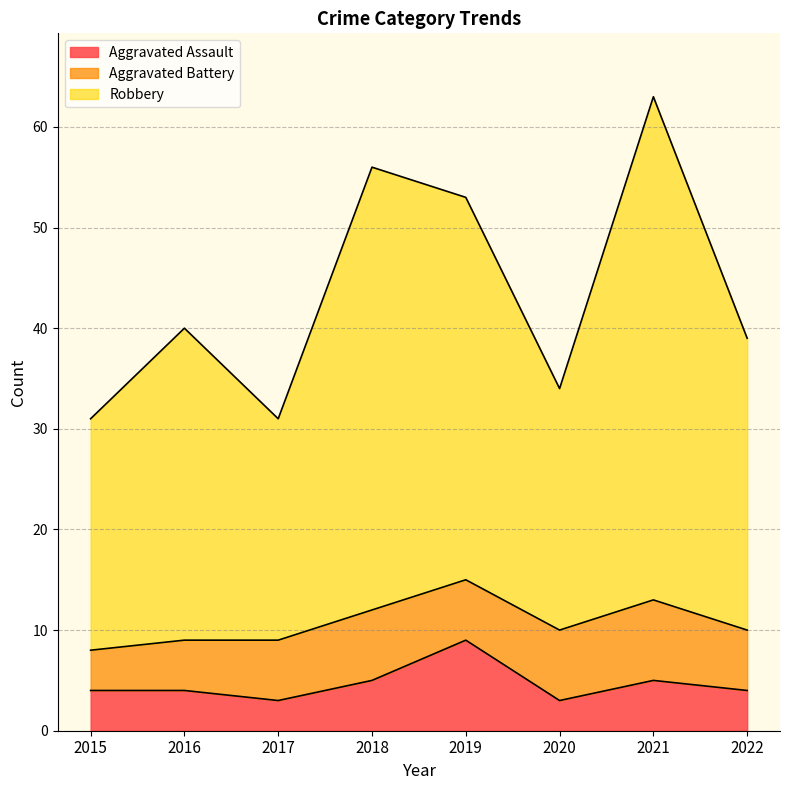

True or false: Aggravated Assault has a value of 9 at 2019.

True